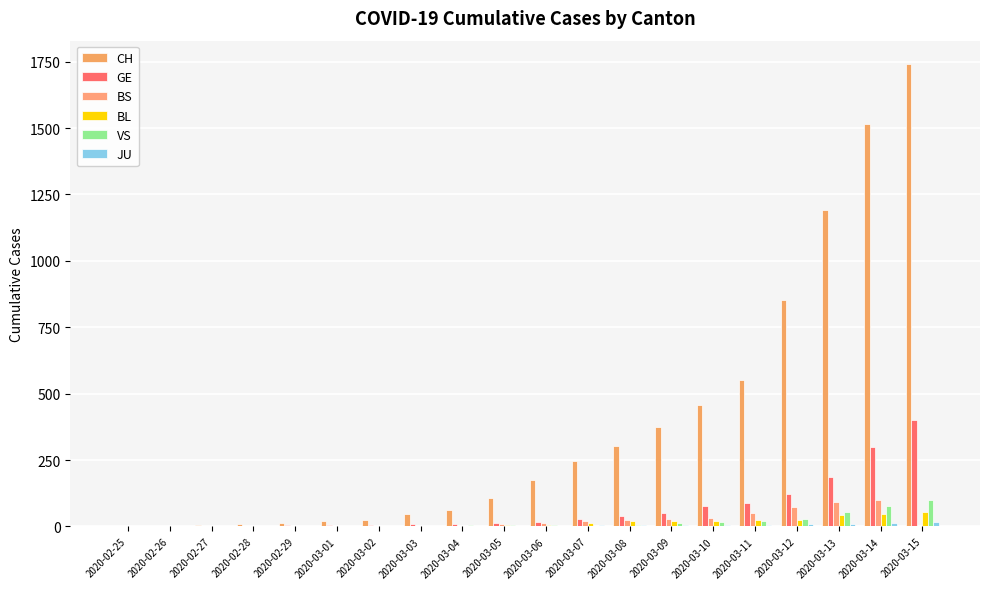

What is the label of the 16th bar from the left?

2020-03-11